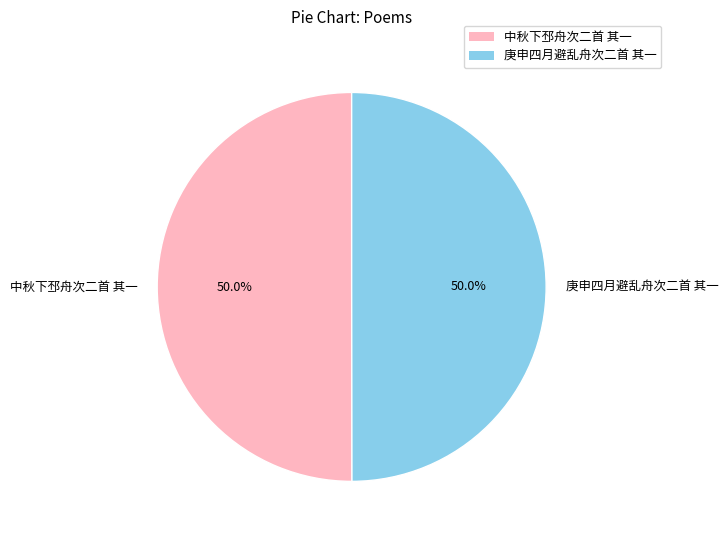

What percentage do 庚申四月避乱舟次二首 其一 and 中秋下邳舟次二首 其一 together represent?

100.0%